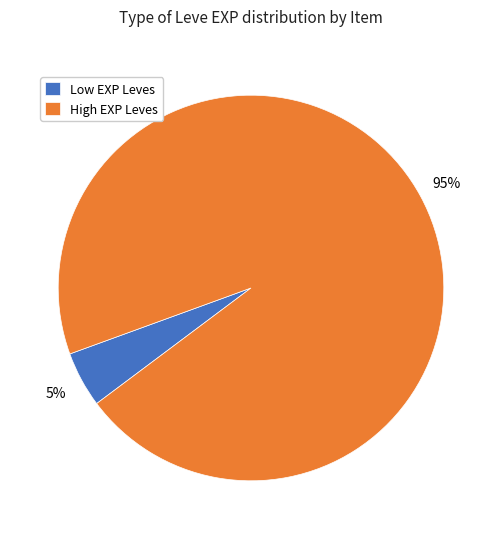

Which has a higher value, Low EXP Leves or High EXP Leves?

High EXP Leves